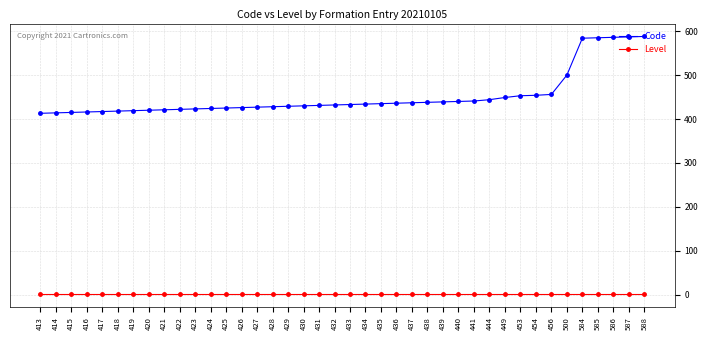

Which series changed the most between 427 and 444?

Code